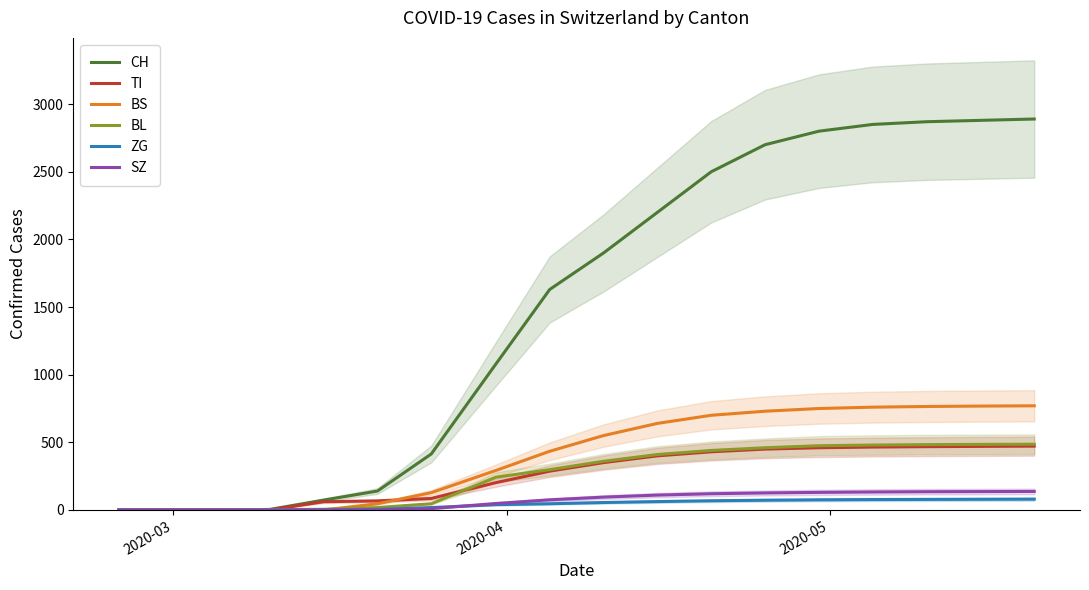

What is the highest value of the BL series?

486